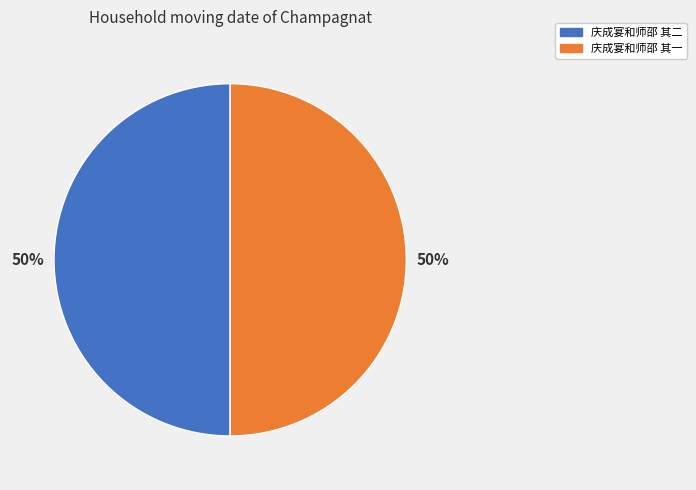

To the nearest percent, what portion does 庆成宴和师邵 其一 represent?

50%